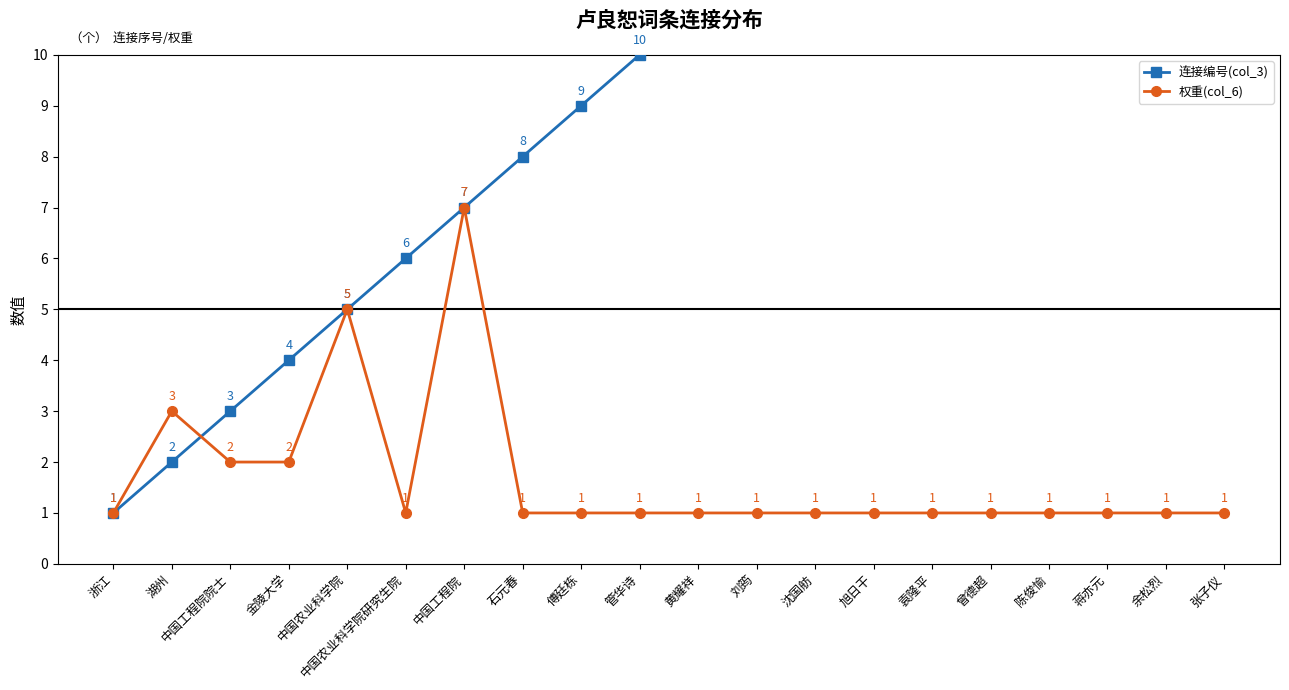

What is the total value across all series at 陈俊愉?

18